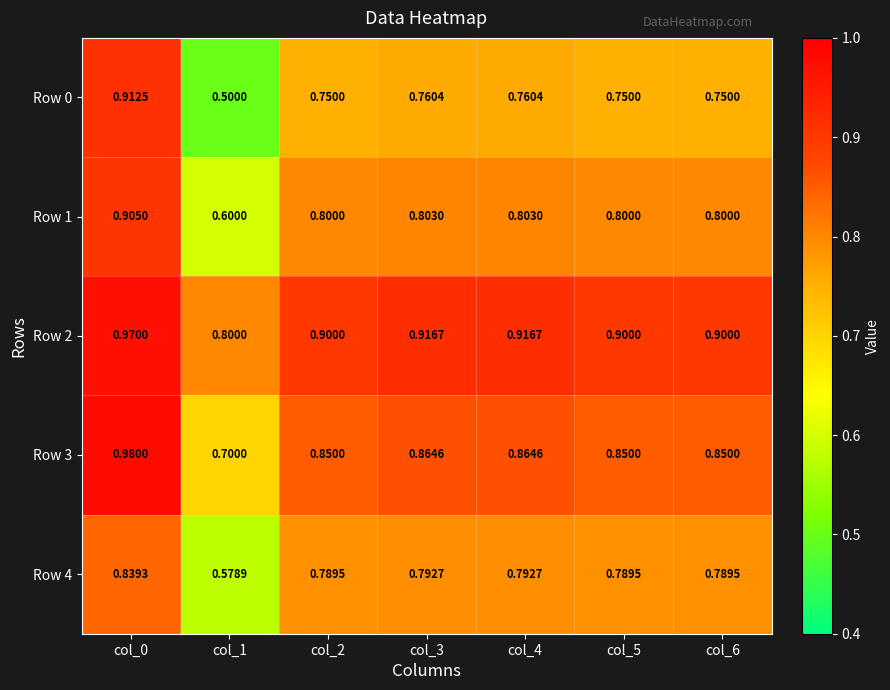

Is the value of Row 4 at col_3 greater than the value of Row 0 at col_3?

Yes